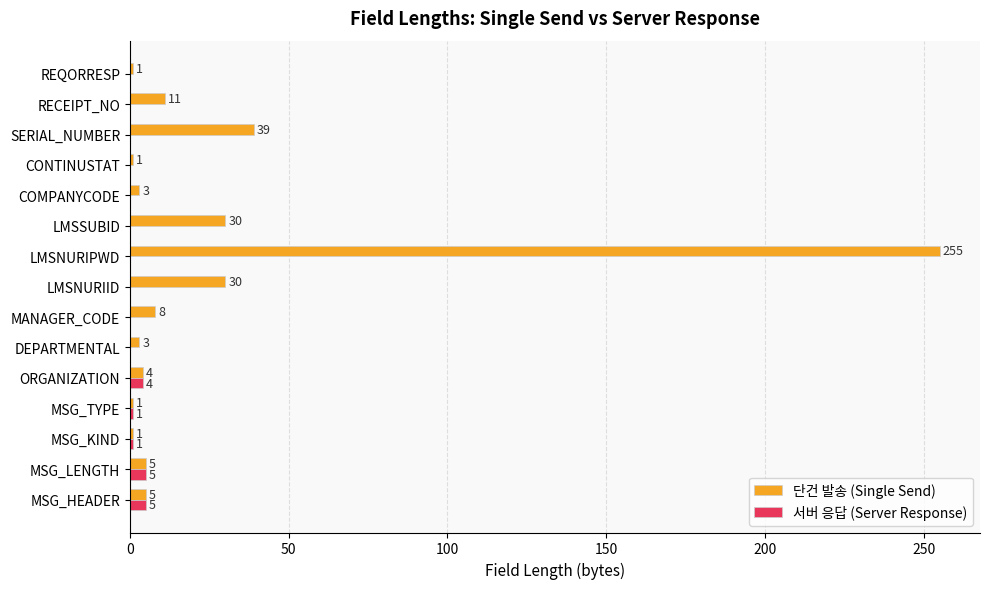

What is the maximum value for 단건 발송 (Single Send)?

255